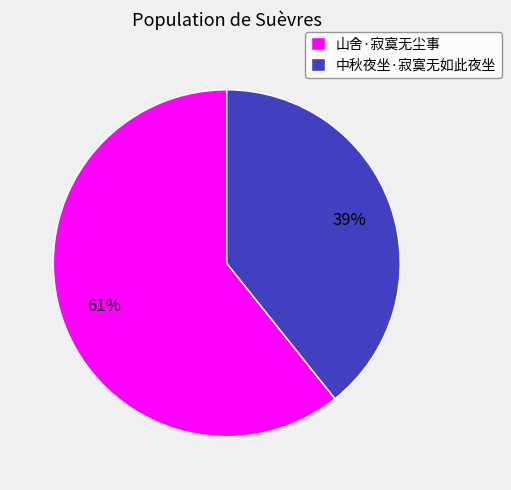

Combined, do 中秋夜坐·寂寞无如此夜坐 and 山舍·寂寞无尘事 account for over 50%?

Yes